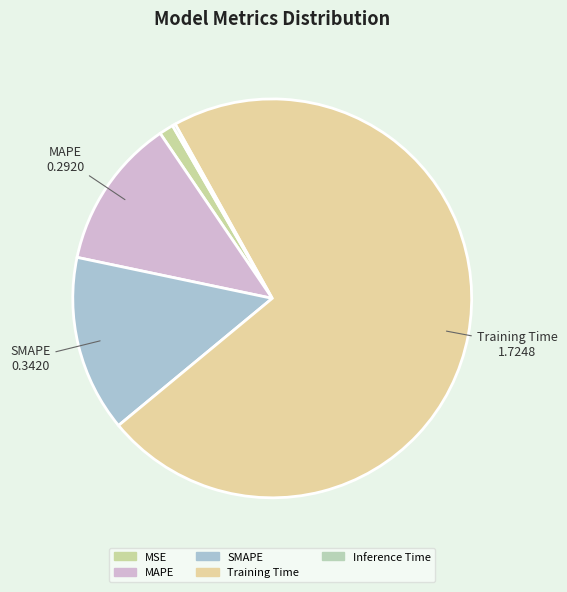

Does any single category account for the majority?

Yes